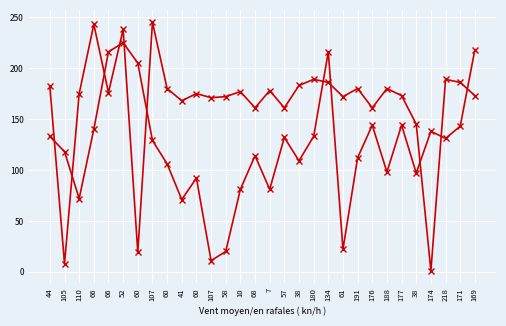

Does the chart have visible grid lines?

Yes